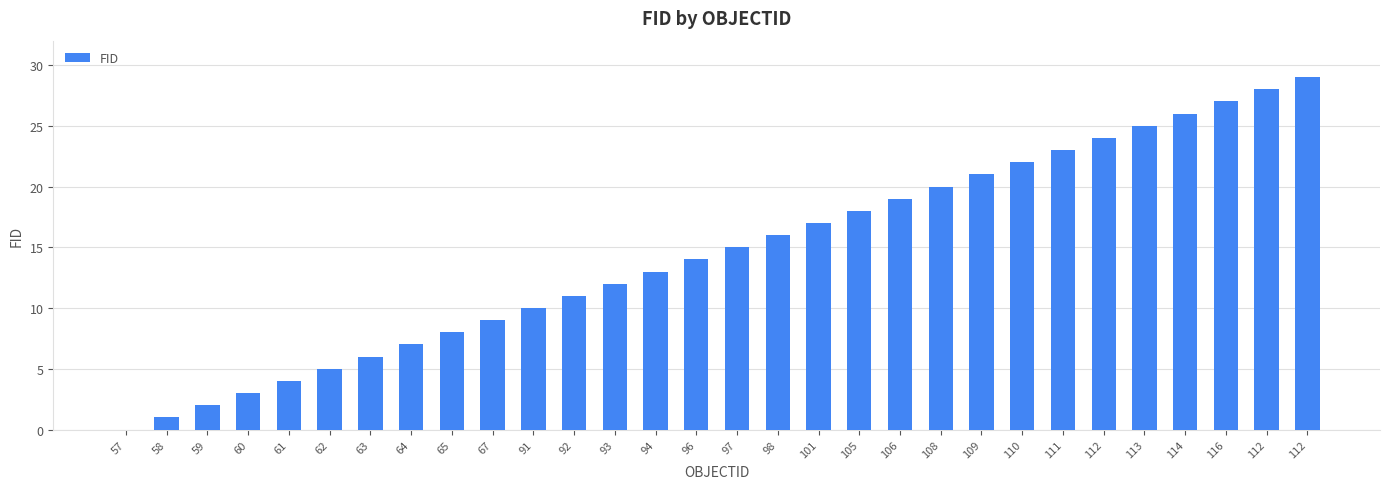

Where is the data nearest to the value 14?

96